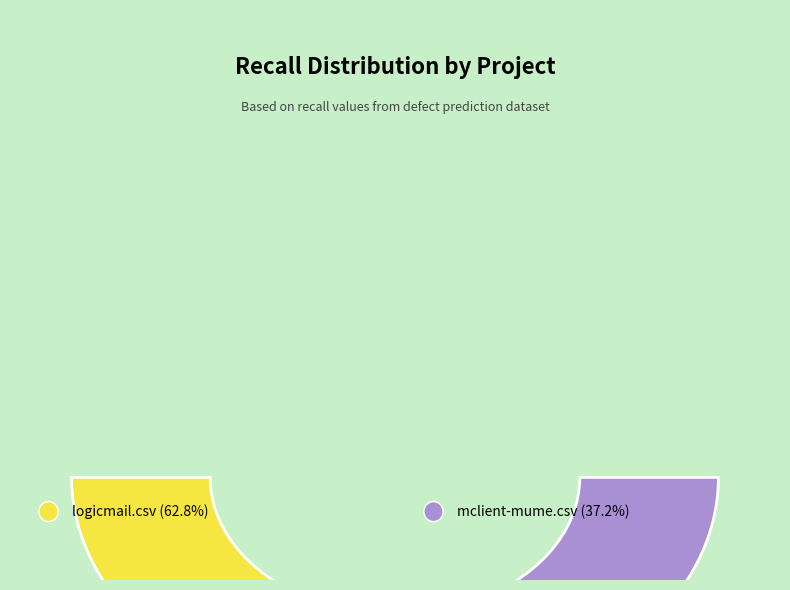

To the nearest percent, what is the difference between the largest and smallest slice percentages?

26%